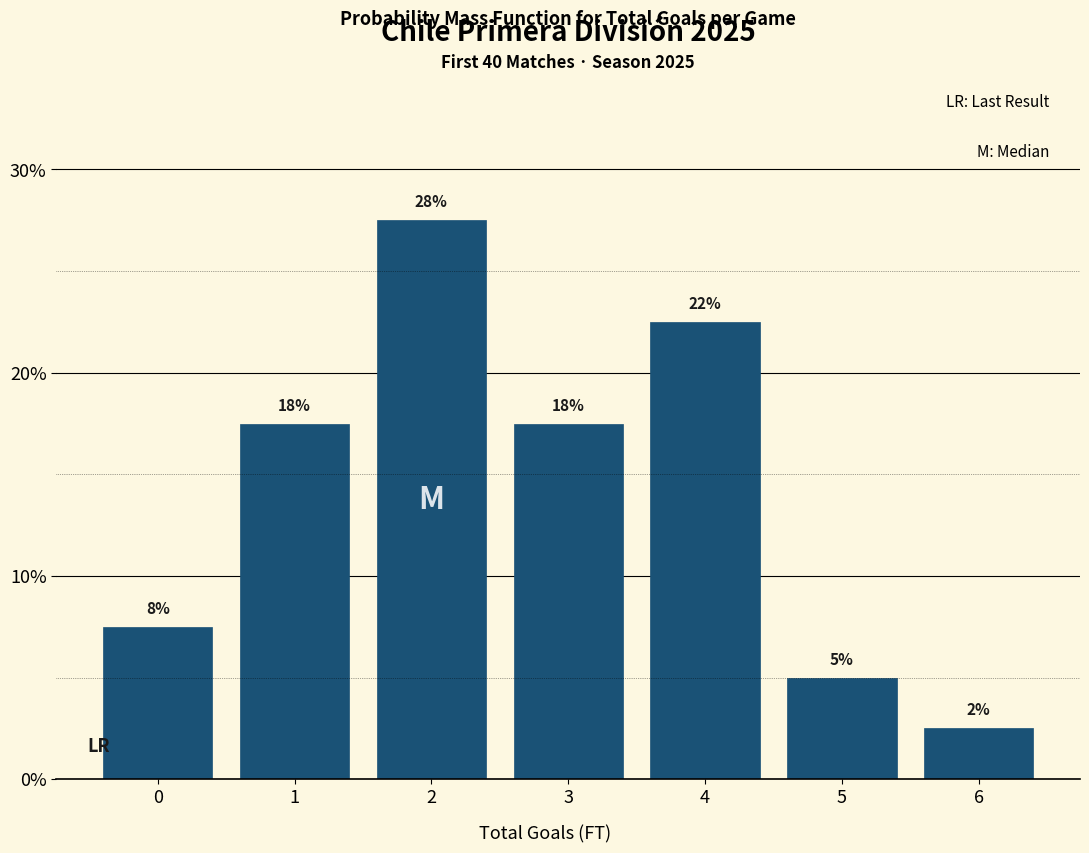

Does the chart contain any negative values?

No